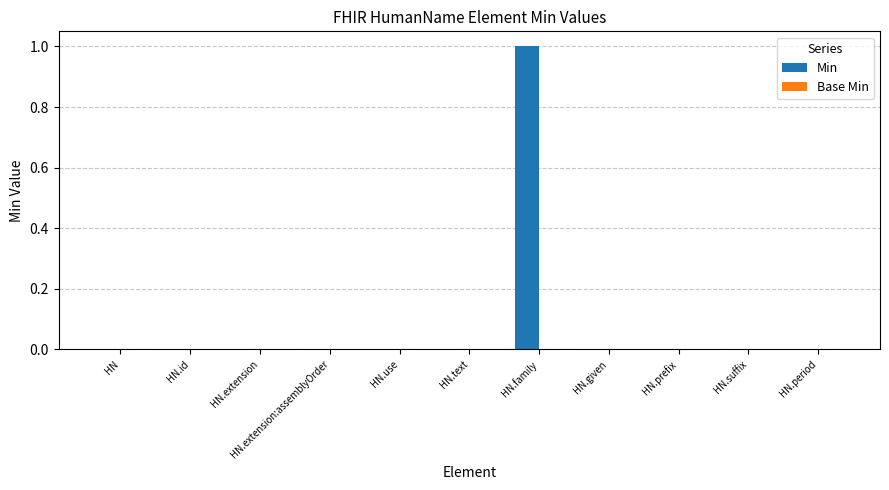

The value at HN.suffix is 0. True or false?

True